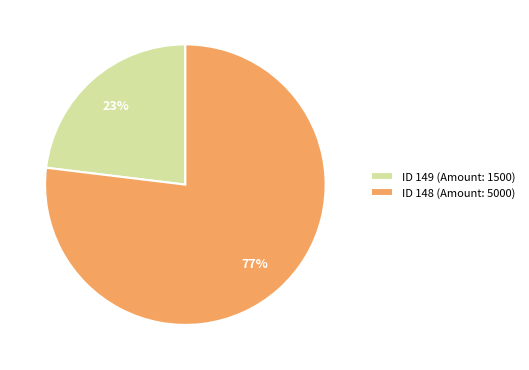

To the nearest percent, what is the difference between the largest and smallest slice percentages?

54%